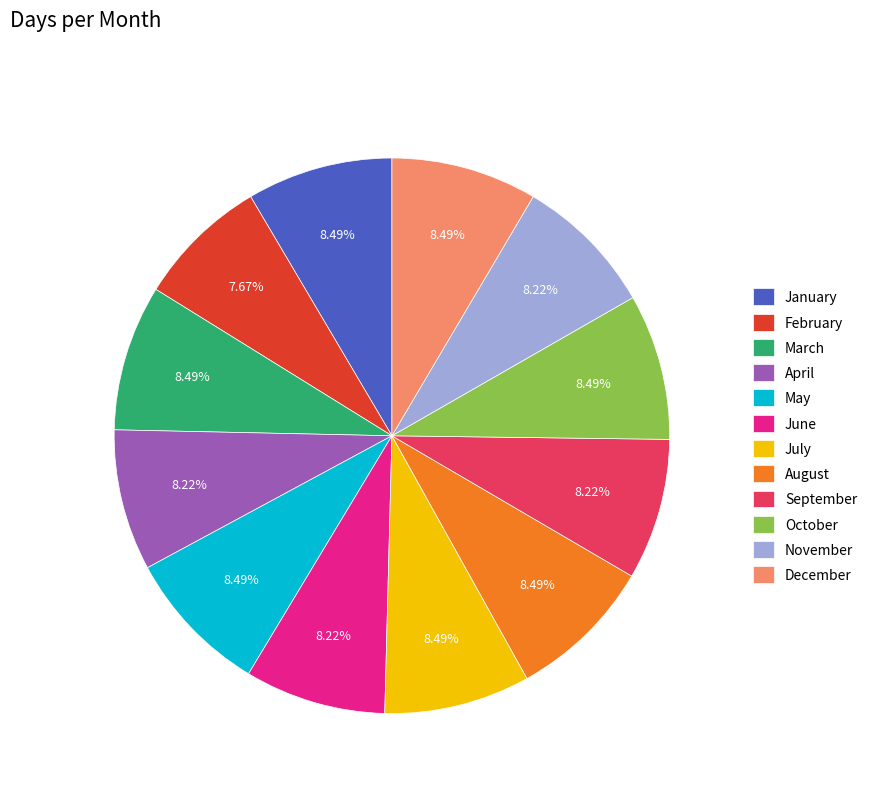

What is the ratio of the value at May to the value at August?

1.0